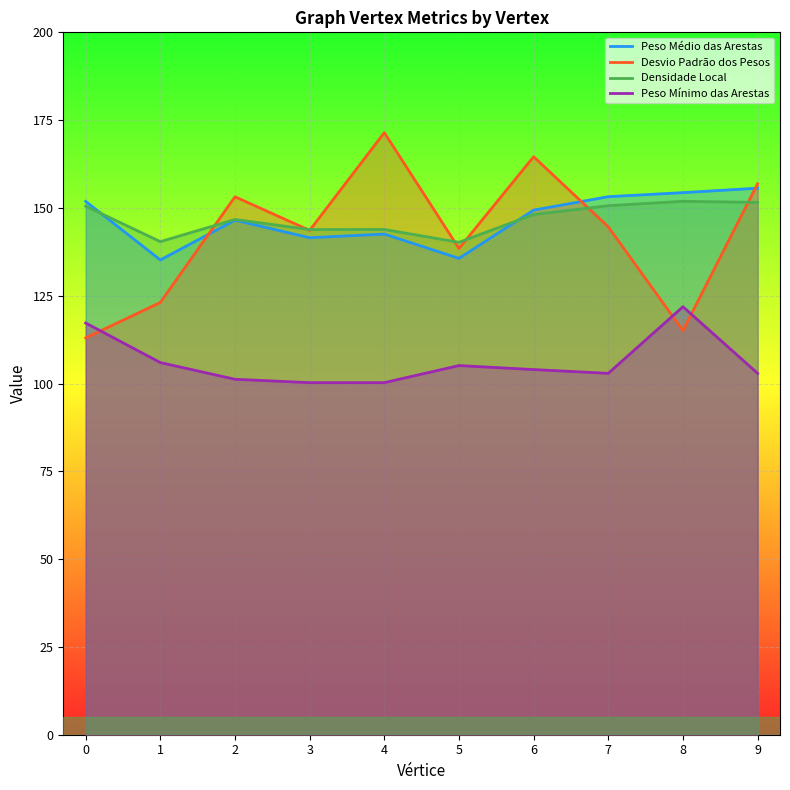

Which series has the widest spread of values?

Desvio Padrão dos Pesos